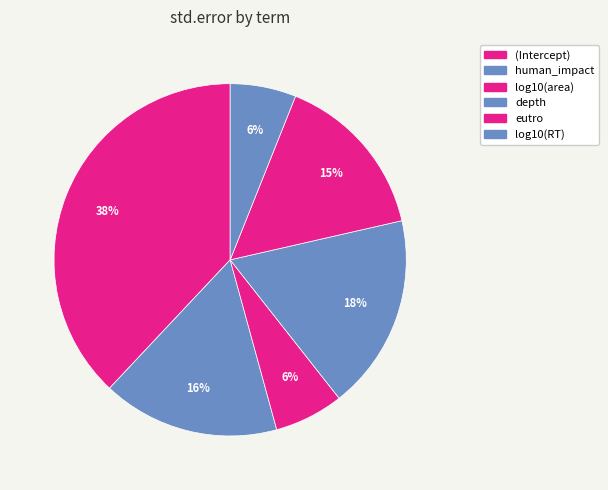

Combined, what portion of the pie is log10(area) and eutro?

21.7%